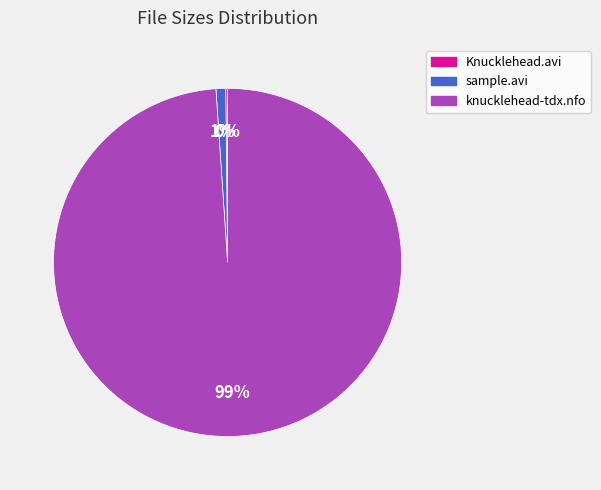

To the nearest percent, what is the average slice percentage?

33%